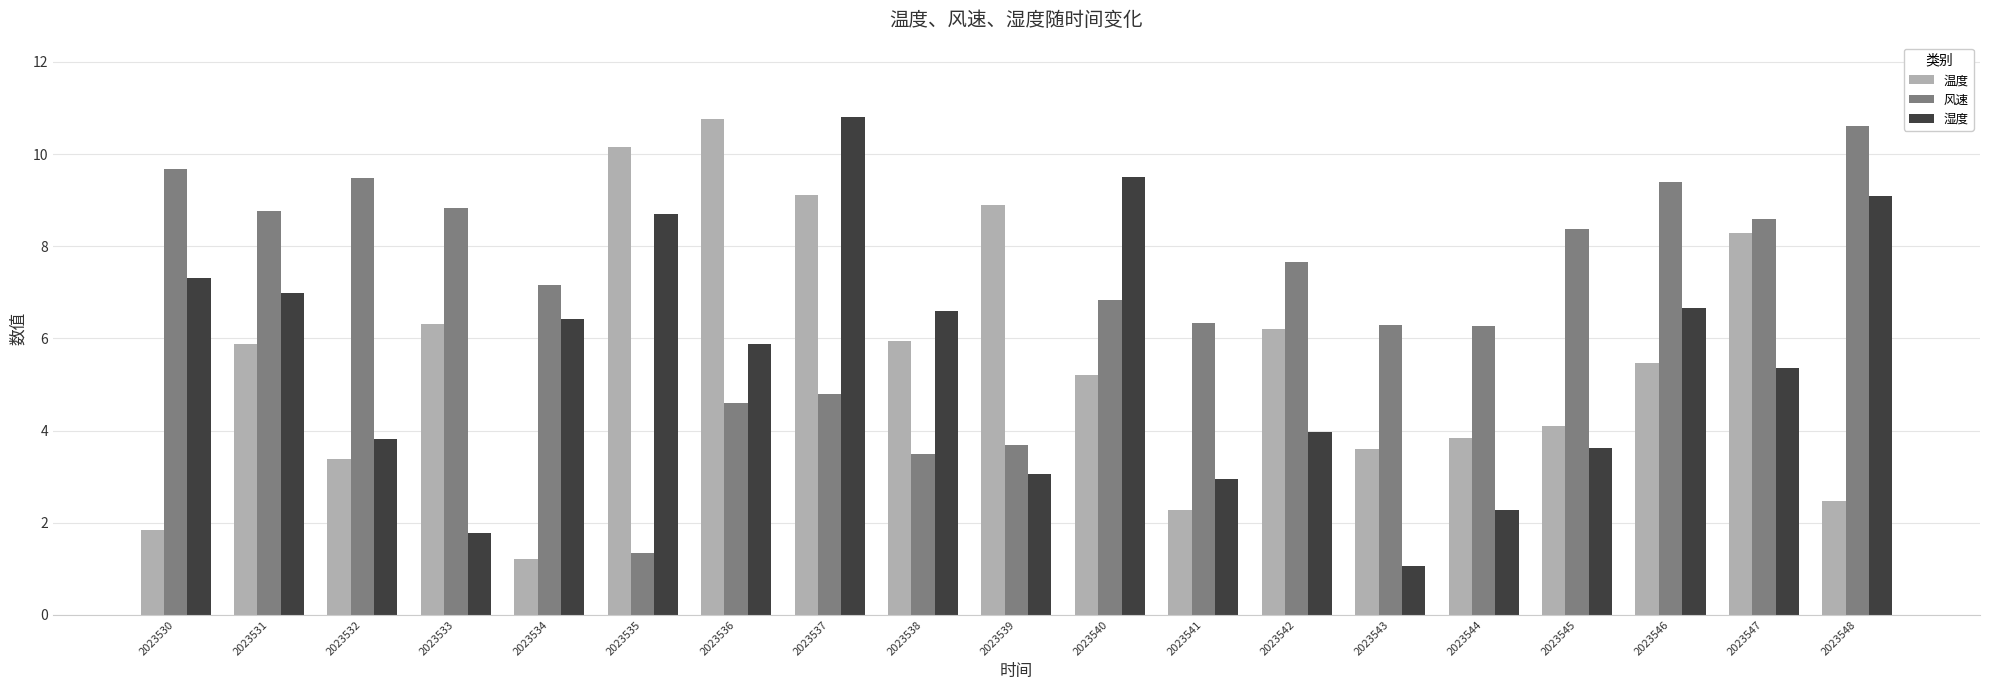

Rank the series at 2023544 from lowest to highest value.

湿度, 温度, 风速